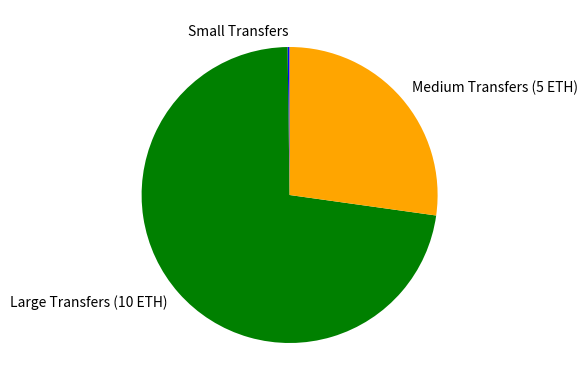

Is it true that Medium Transfers (5 ETH) is 19% of the pie?

False